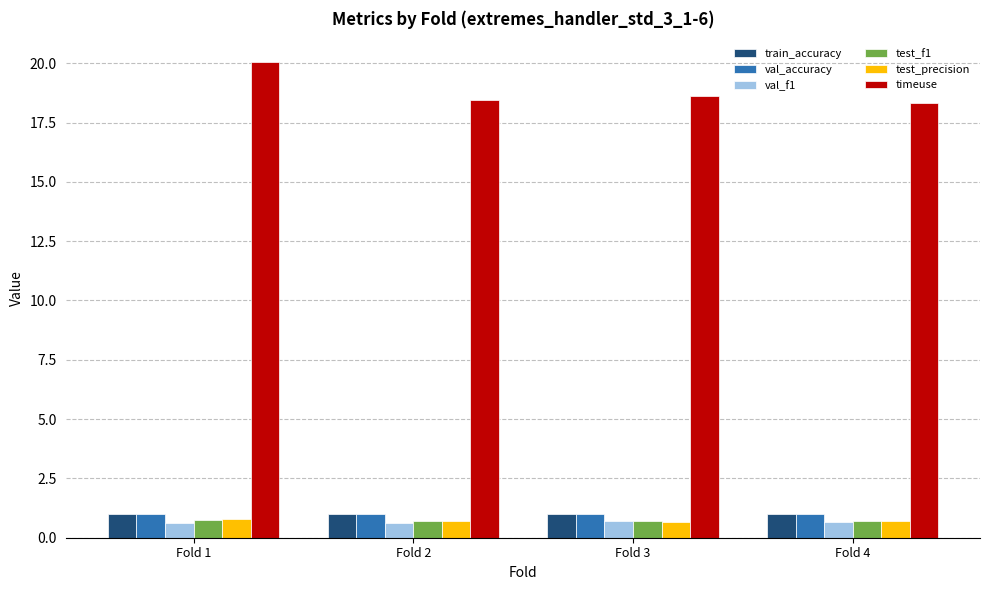

What is the difference between the highest and lowest values at Fold 1?

19.4